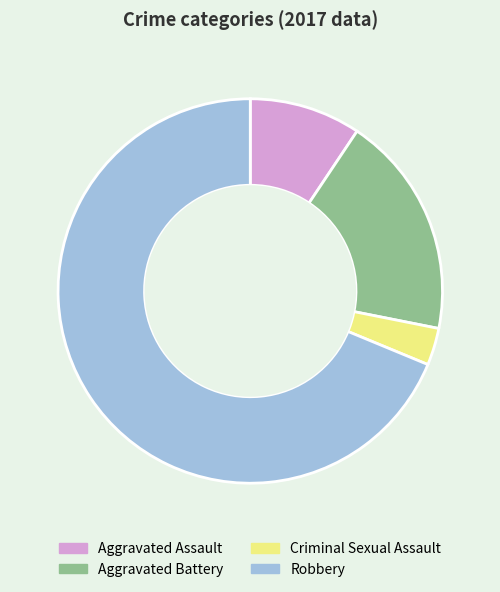

Is the sum of Aggravated Battery and Criminal Sexual Assault greater than half?

No